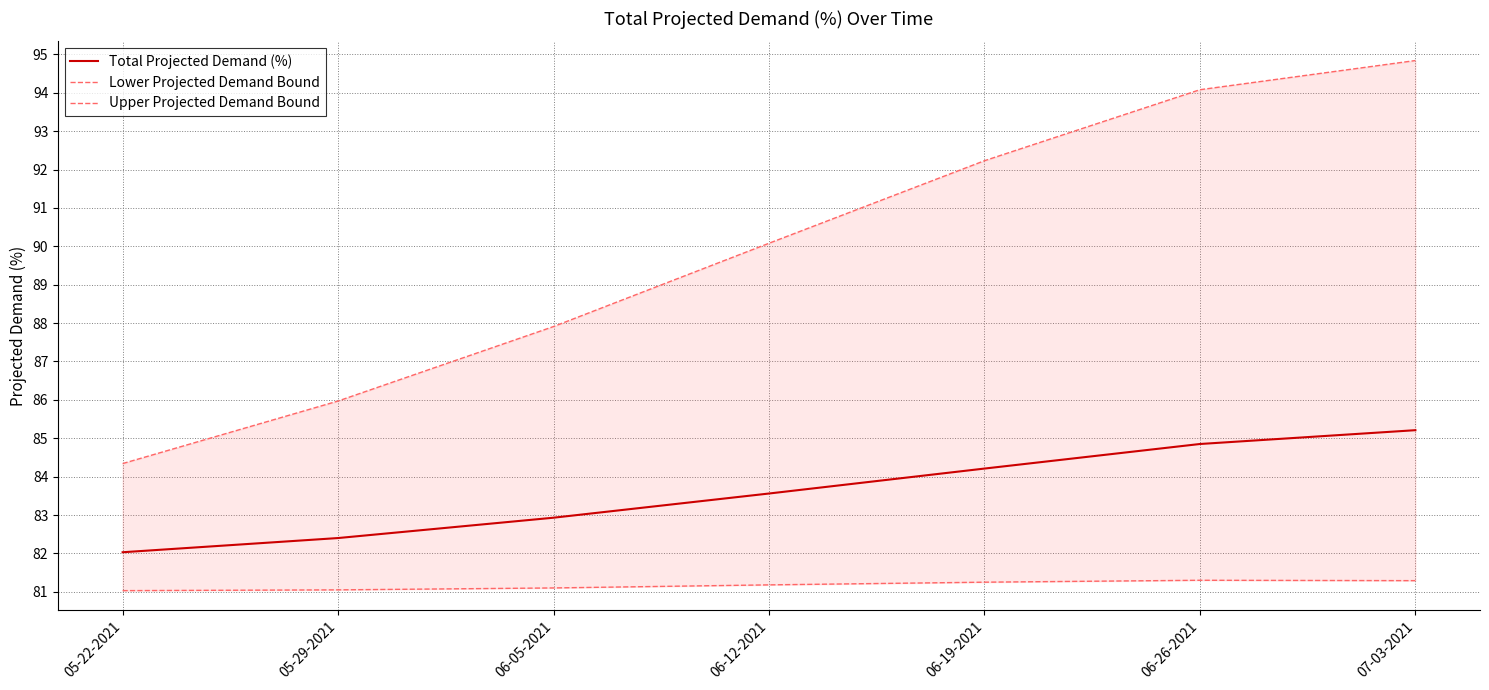

At which category does the chart reach its peak across all series?

07-03-2021